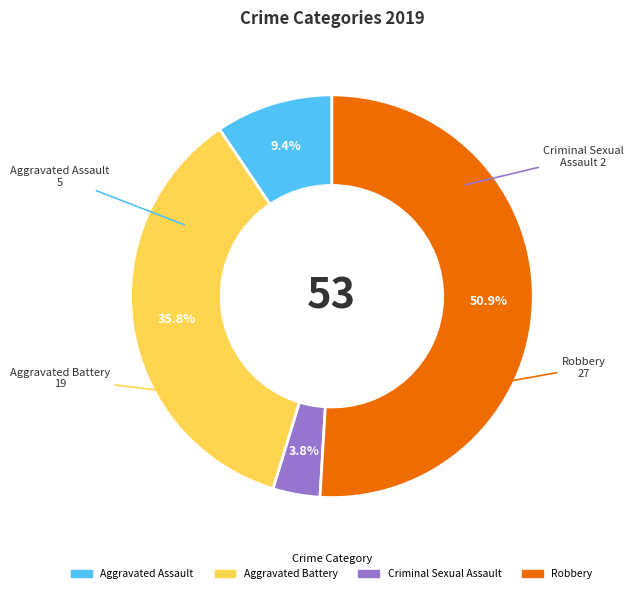

Is there a majority slice in this chart?

Yes